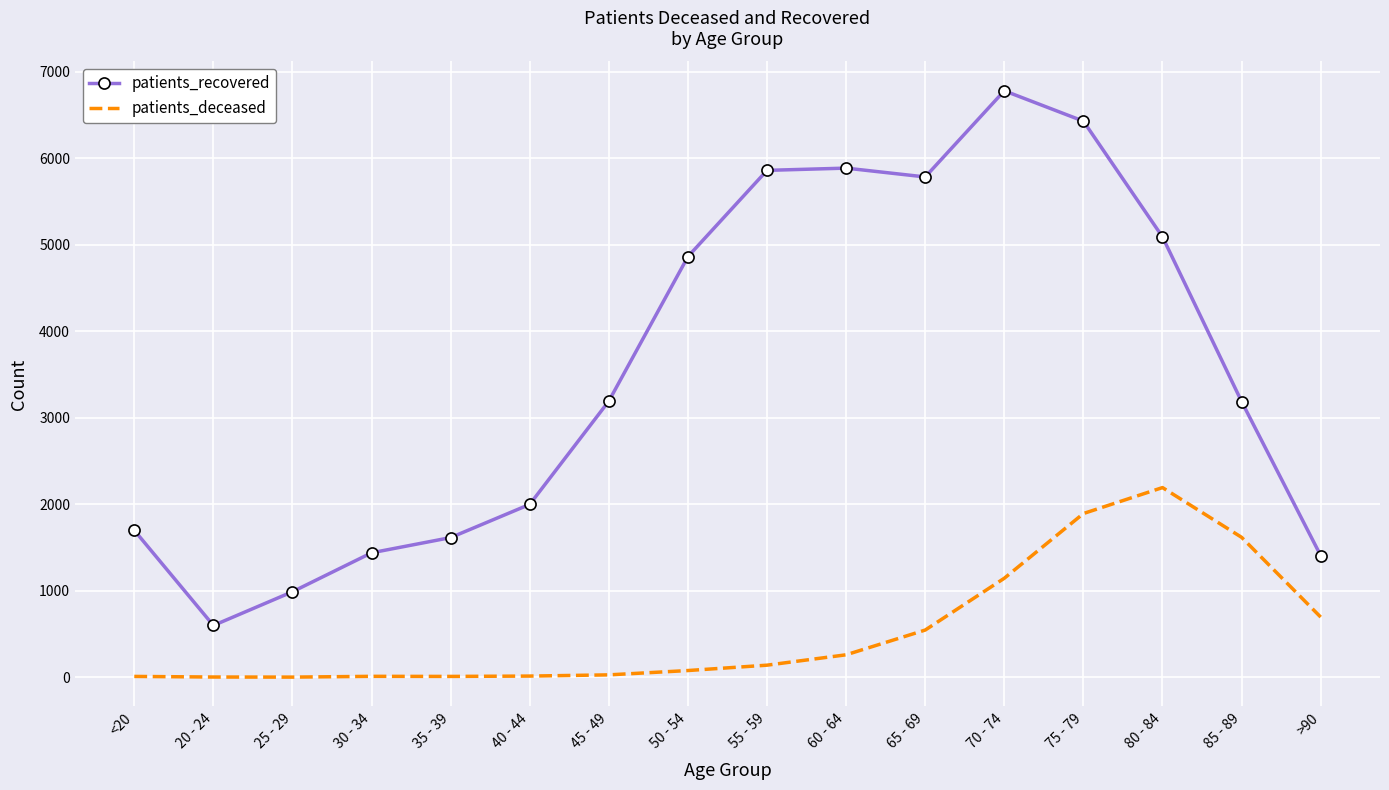

True or false: patients_deceased and patients_recovered cross at least once.

False